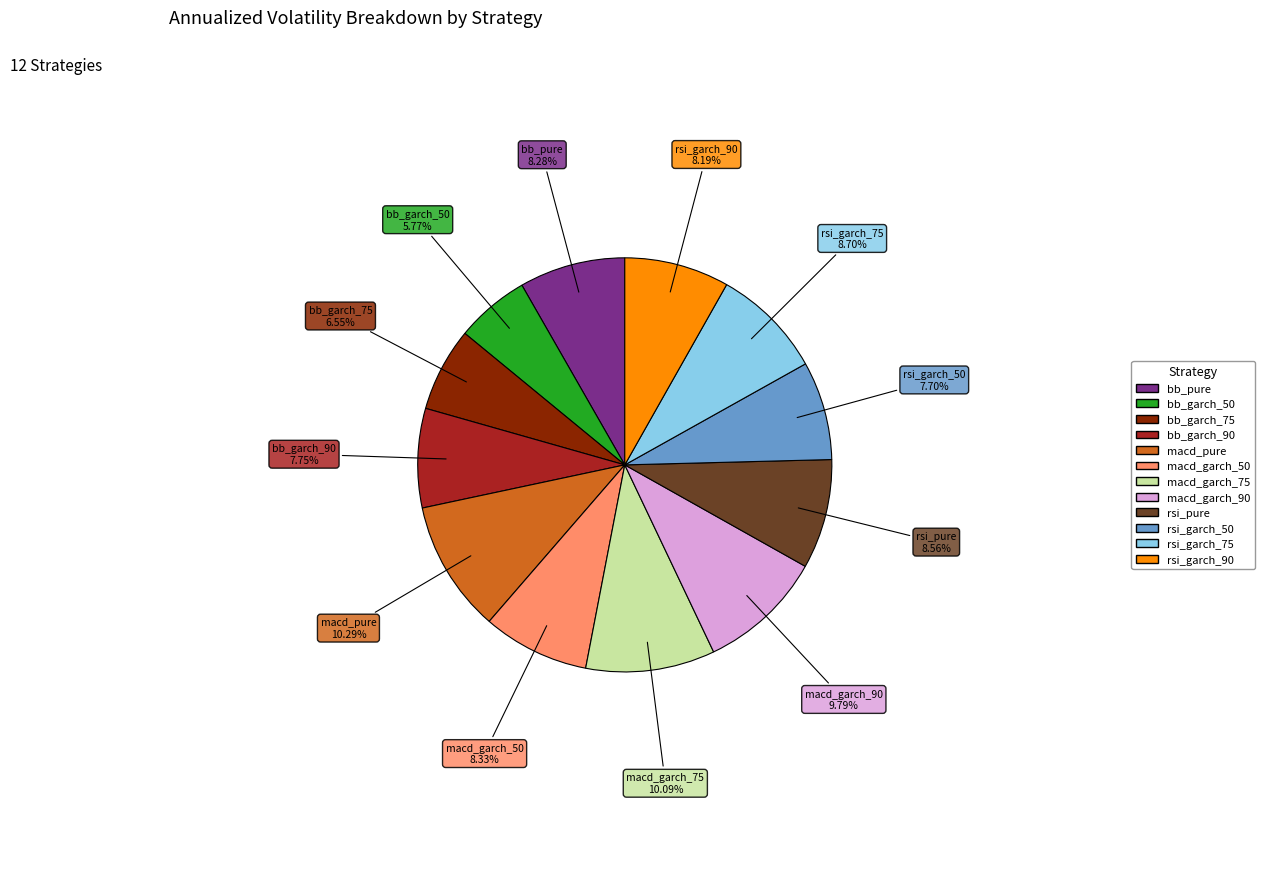

Is there a majority slice in this chart?

No